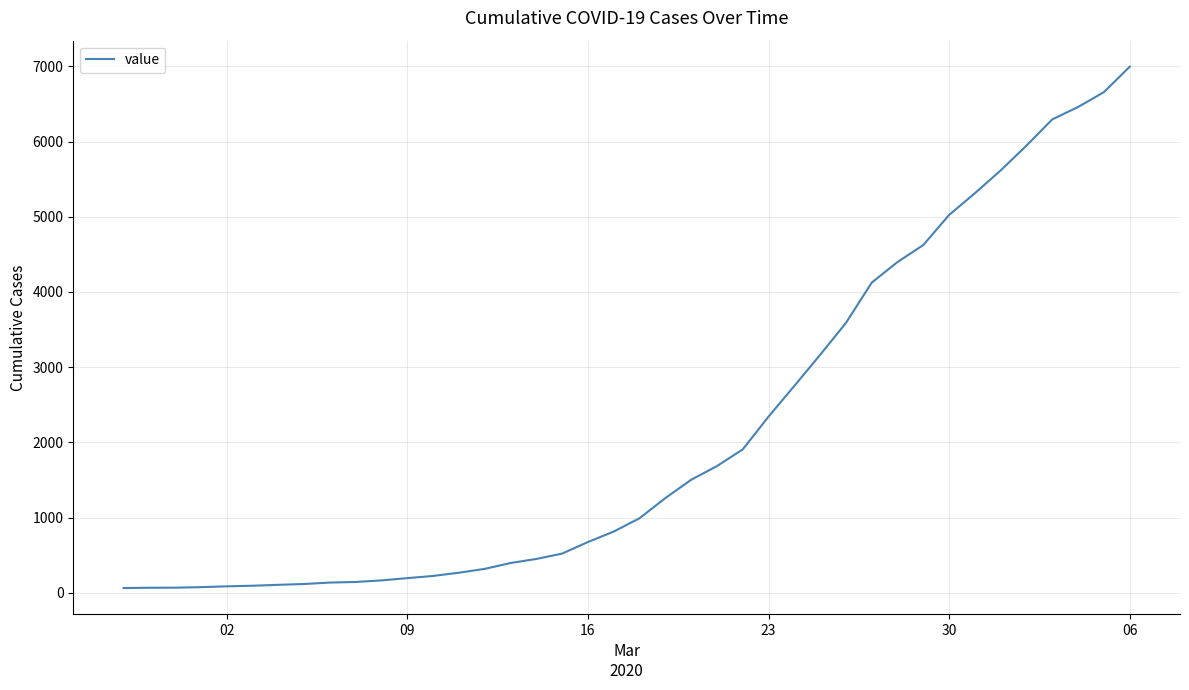

What is the maximum value shown in the chart?

6994